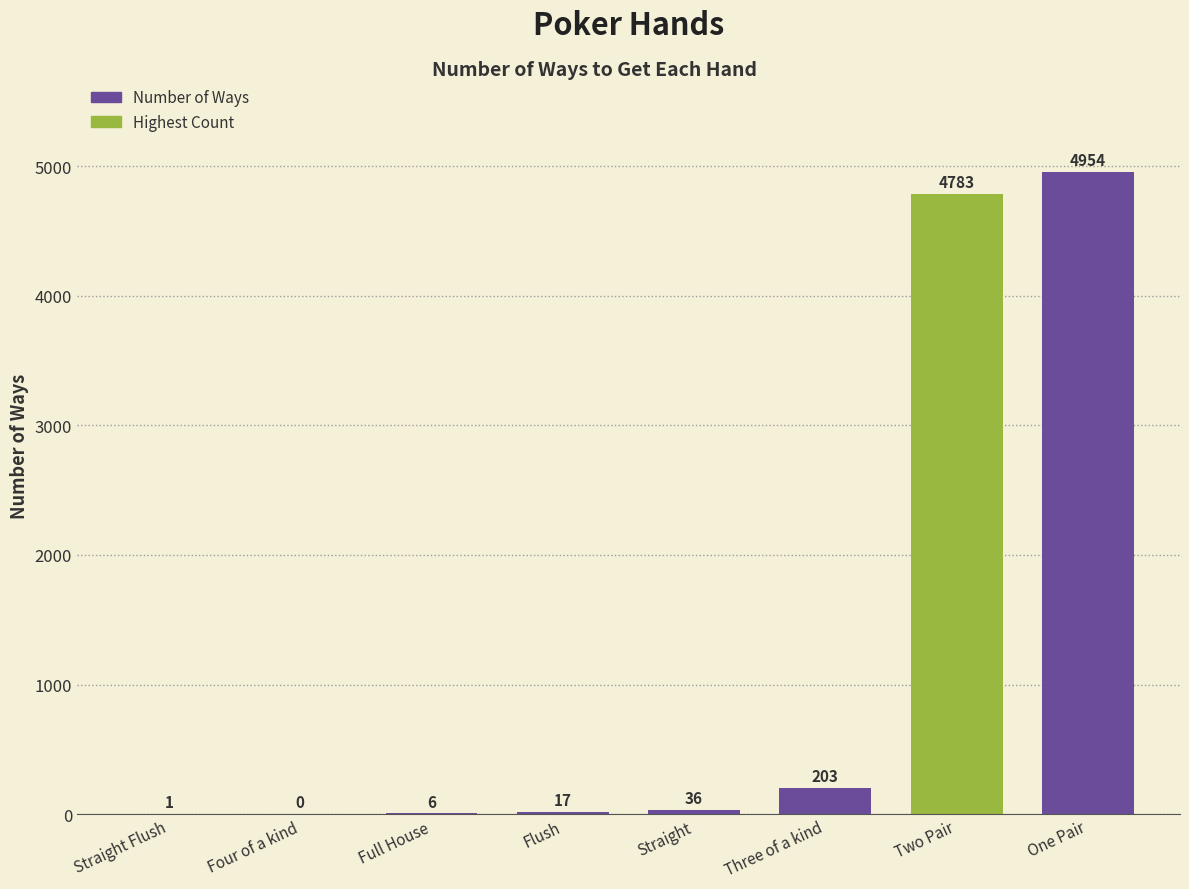

What is the greatest value displayed?

4954